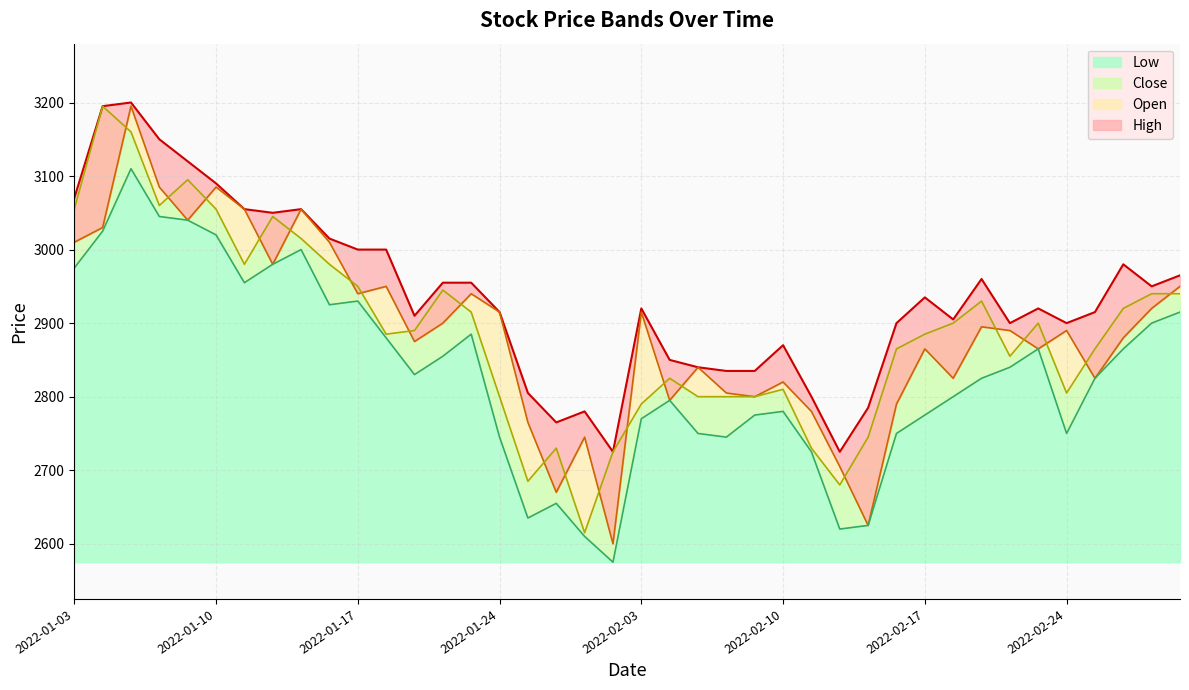

What is the label of the 4th point from the left?

2022-01-06